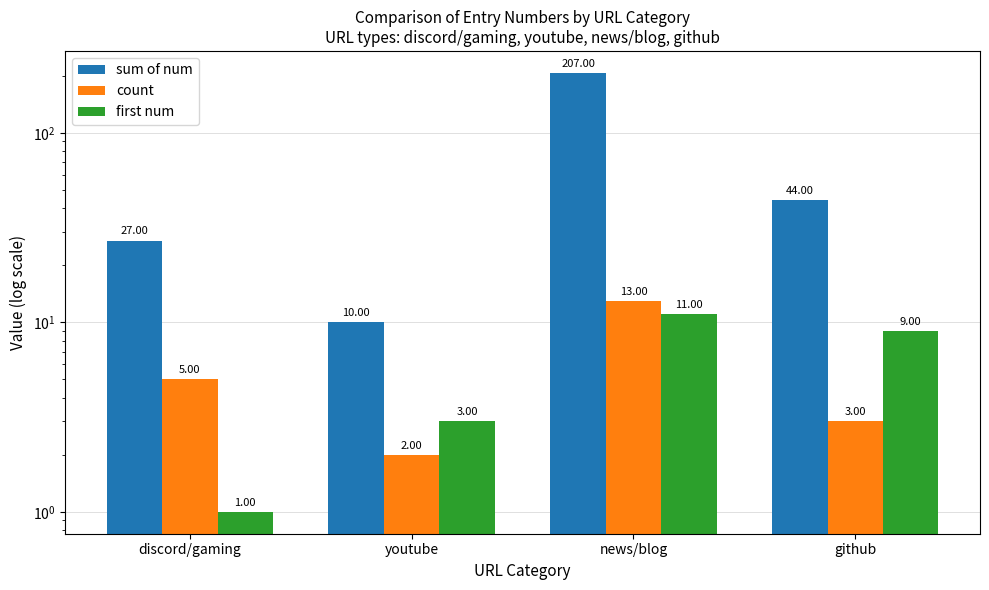

Reading left to right, list all the values displayed in this chart.

sum of num: discord/gaming=27	youtube=10	news/blog=207	github=44
count: discord/gaming=5	youtube=2	news/blog=13	github=3
first num: discord/gaming=1	youtube=3	news/blog=11	github=9